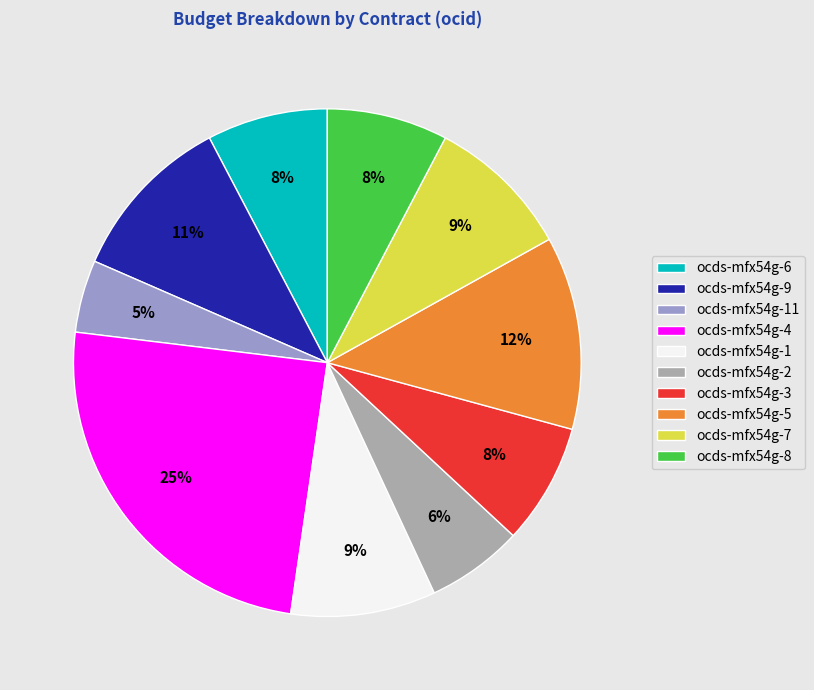

Is the sum of ocds-mfx54g-8 and ocds-mfx54g-2 greater than half?

No